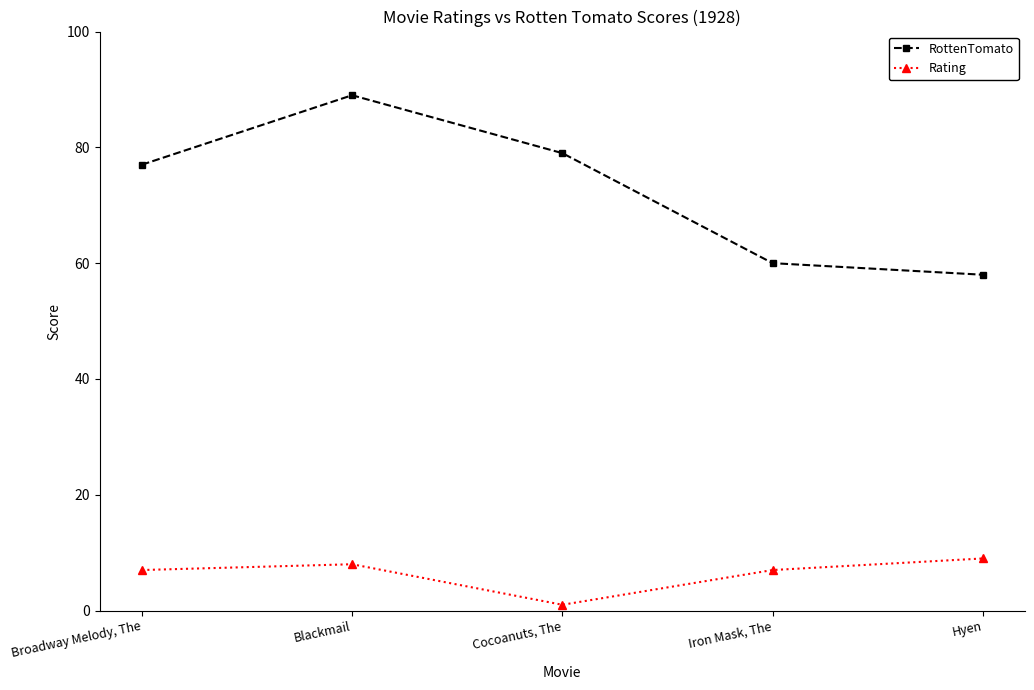

What is the difference between the RottenTomato values at Iron Mask, The and Blackmail?

29